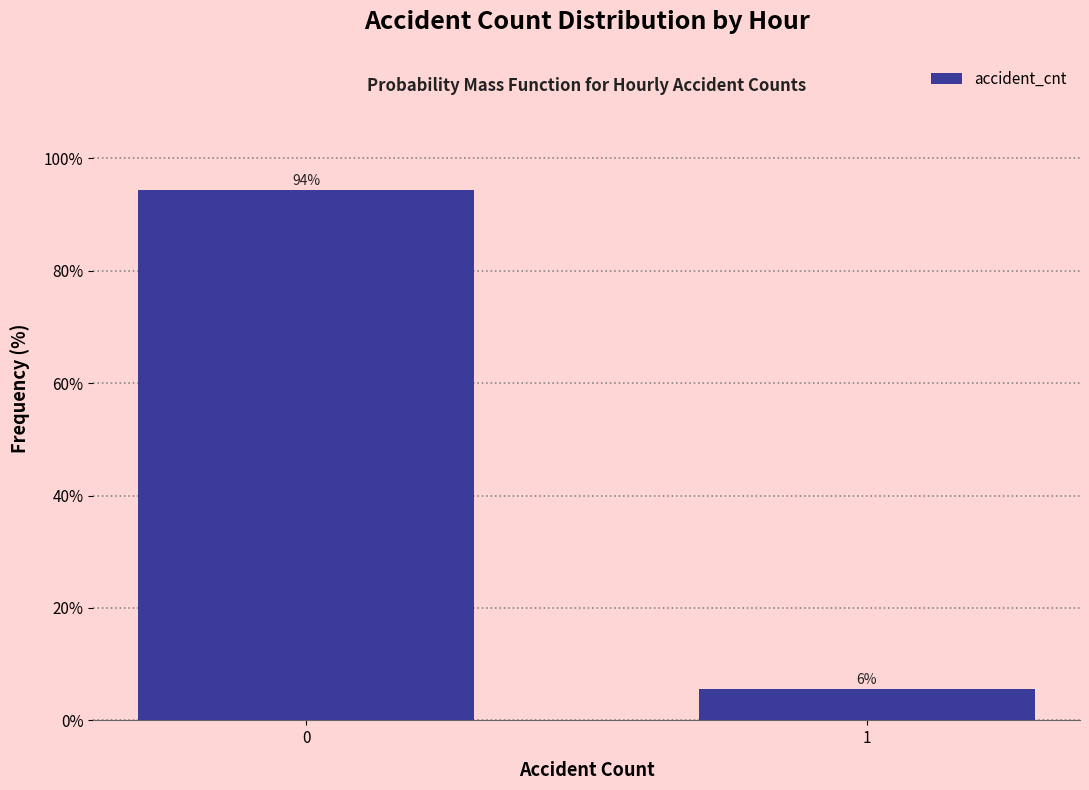

Is it true that the value at 0 is 94.4?

True